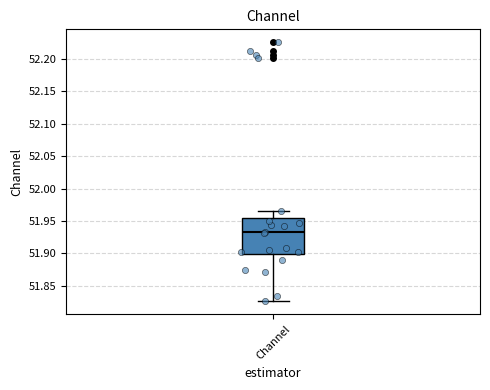

Where does the lower whisker of the box for Channel end on the y-axis? The values are not printed on the chart, so give them approximately, as read against the axis.

51.825